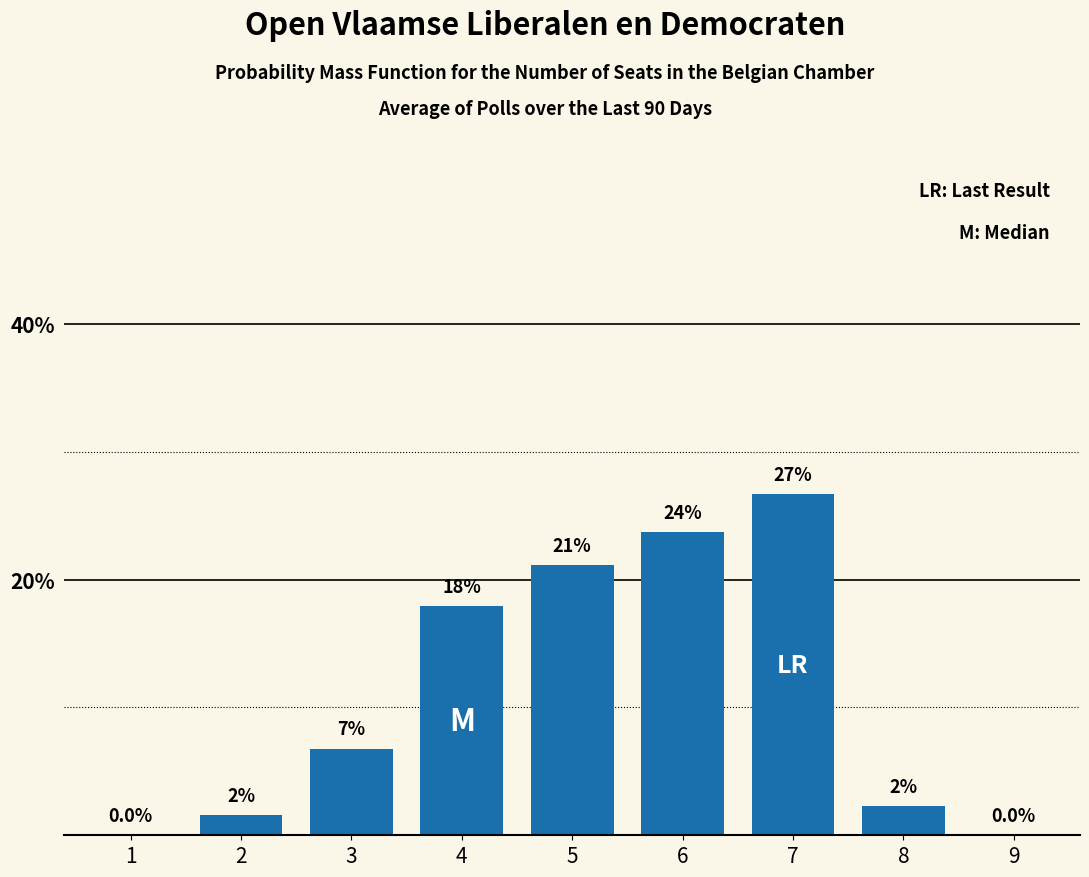

Are the bars horizontal?

No